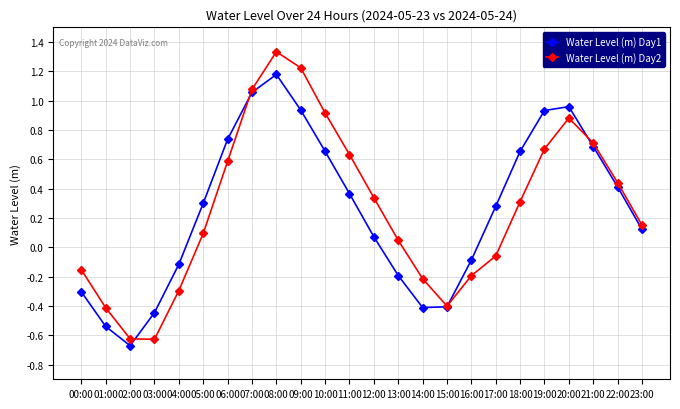

In Water Level (m) Day2, how many points are higher than both neighbors (excluding endpoints)?

2